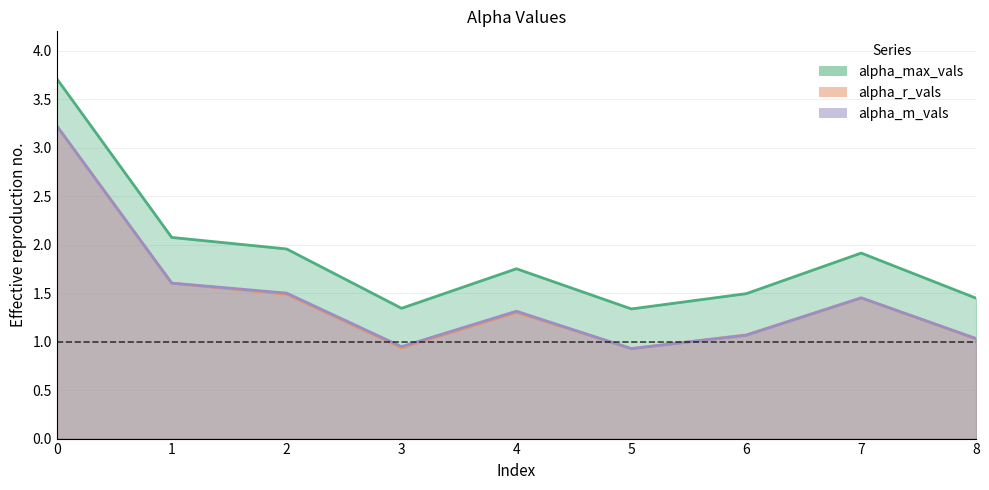

At 3, list the series in order from smallest to largest.

alpha_r_vals, alpha_m_vals, alpha_max_vals